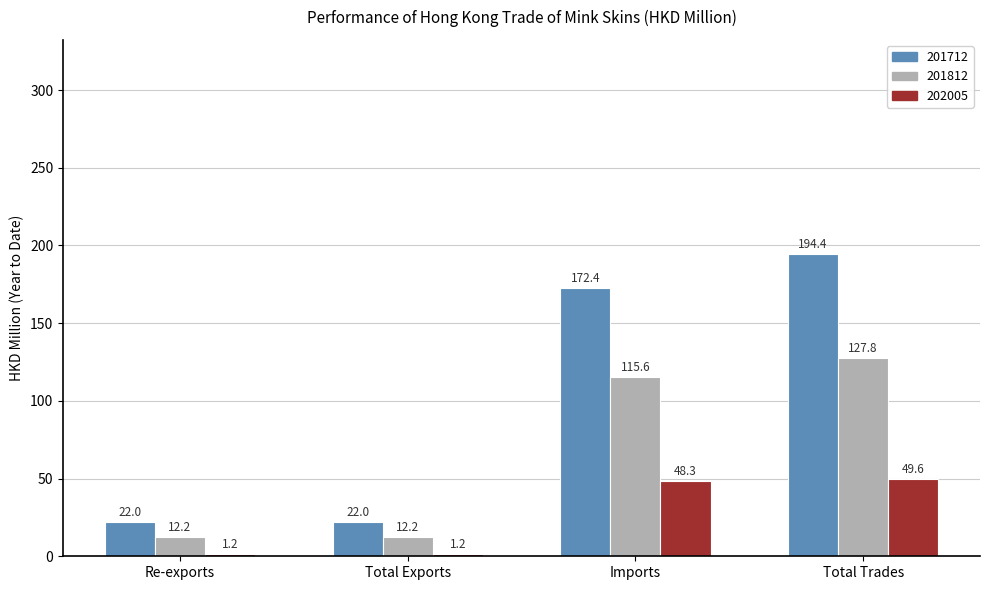

What is the value of the 201812 bar at the 2nd from the left?

12.2